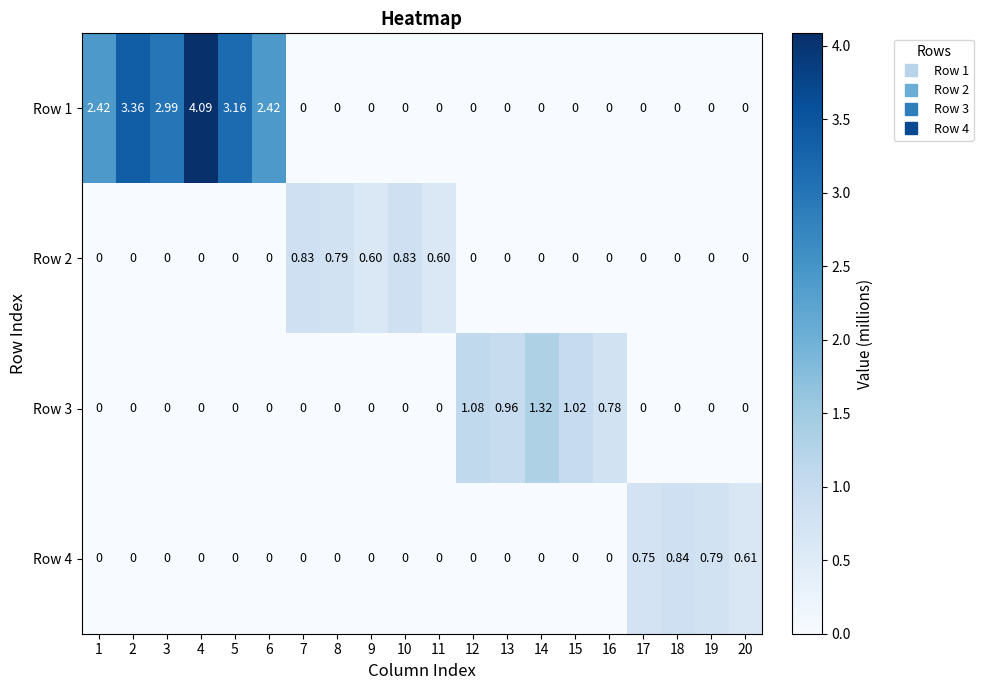

At which category is the sum across all series the highest?

4